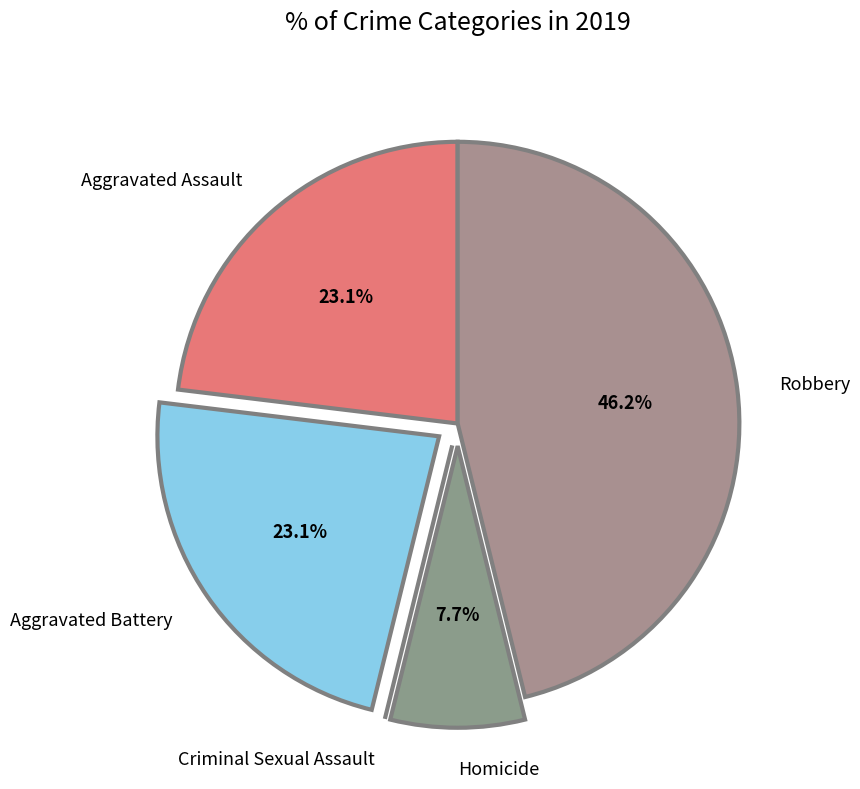

Which category has the biggest portion of the pie?

Robbery